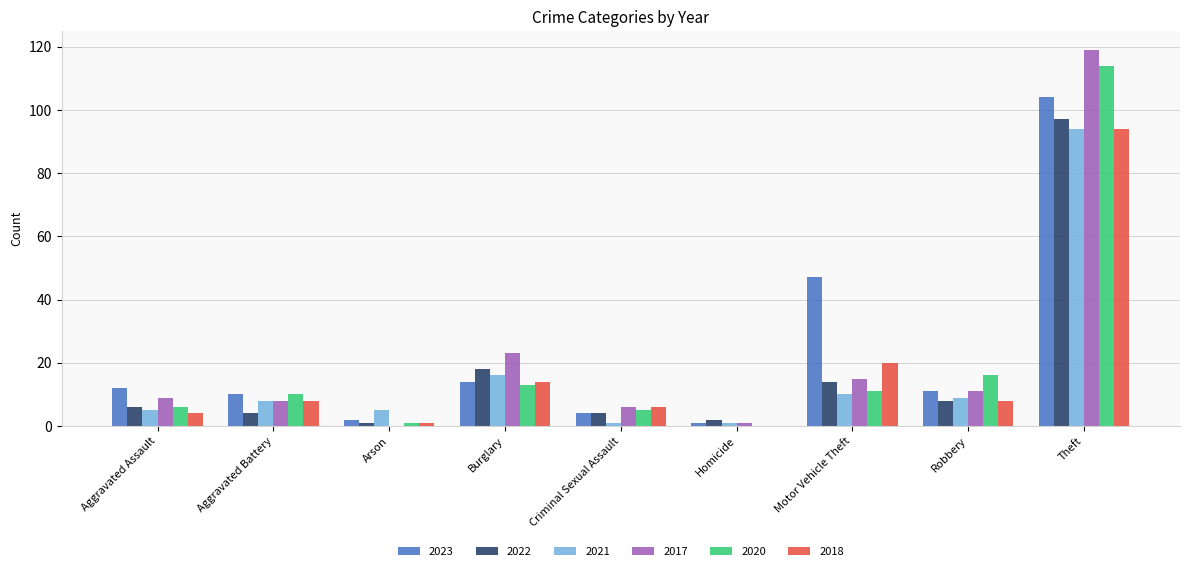

Reading right to left, transcribe all the data shown in this chart.

2023: 104	11	47	1	4	14	2	10	12
2022: 97	8	14	2	4	18	1	4	6
2021: 94	9	10	1	1	16	5	8	5
2017: 119	11	15	1	6	23	0	8	9
2020: 114	16	11	0	5	13	1	10	6
2018: 94	8	20	0	6	14	1	8	4